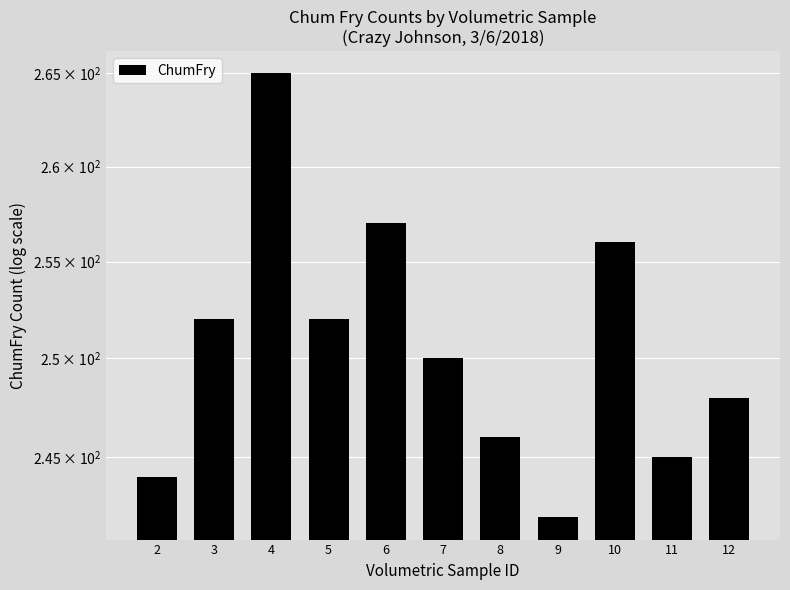

At which label is the value closest to 253?

3